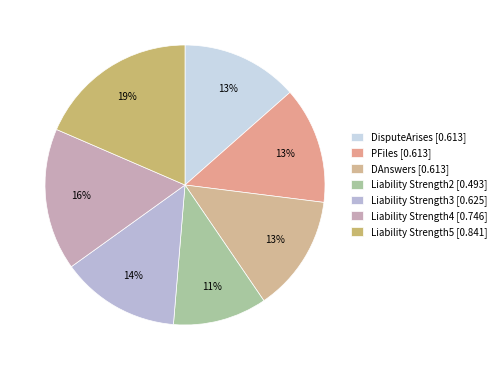

To the nearest percent, what is the combined percentage of DisputeArises and PFiles?

27%